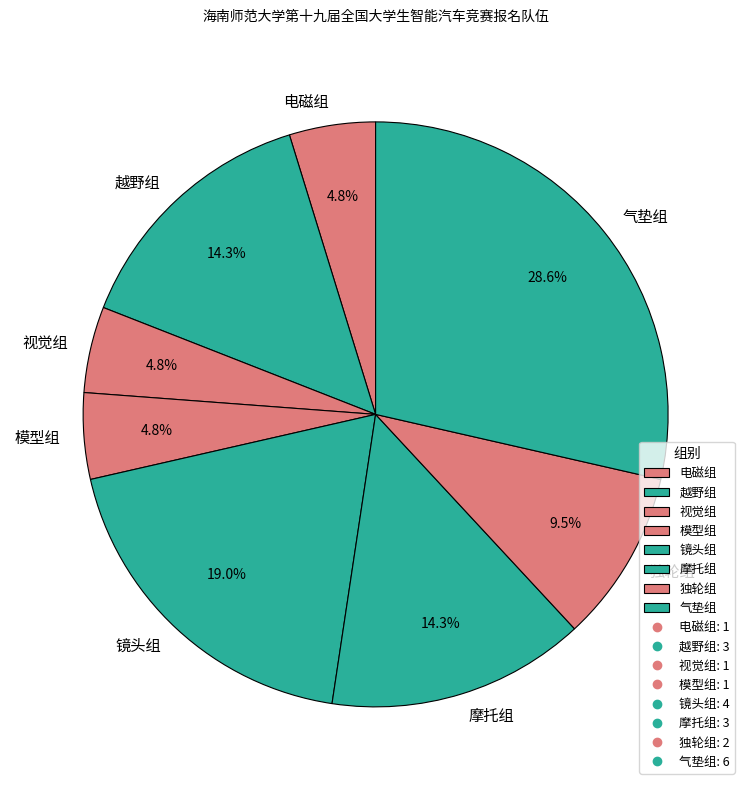

Which has a higher value, 摩托组 or 视觉组?

摩托组